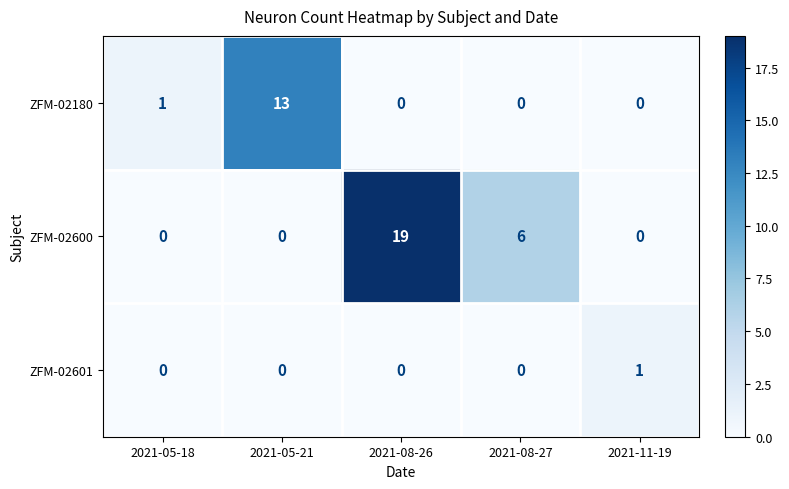

Rank the series by their maximum value, from highest to lowest.

ZFM-02600, ZFM-02180, ZFM-02601